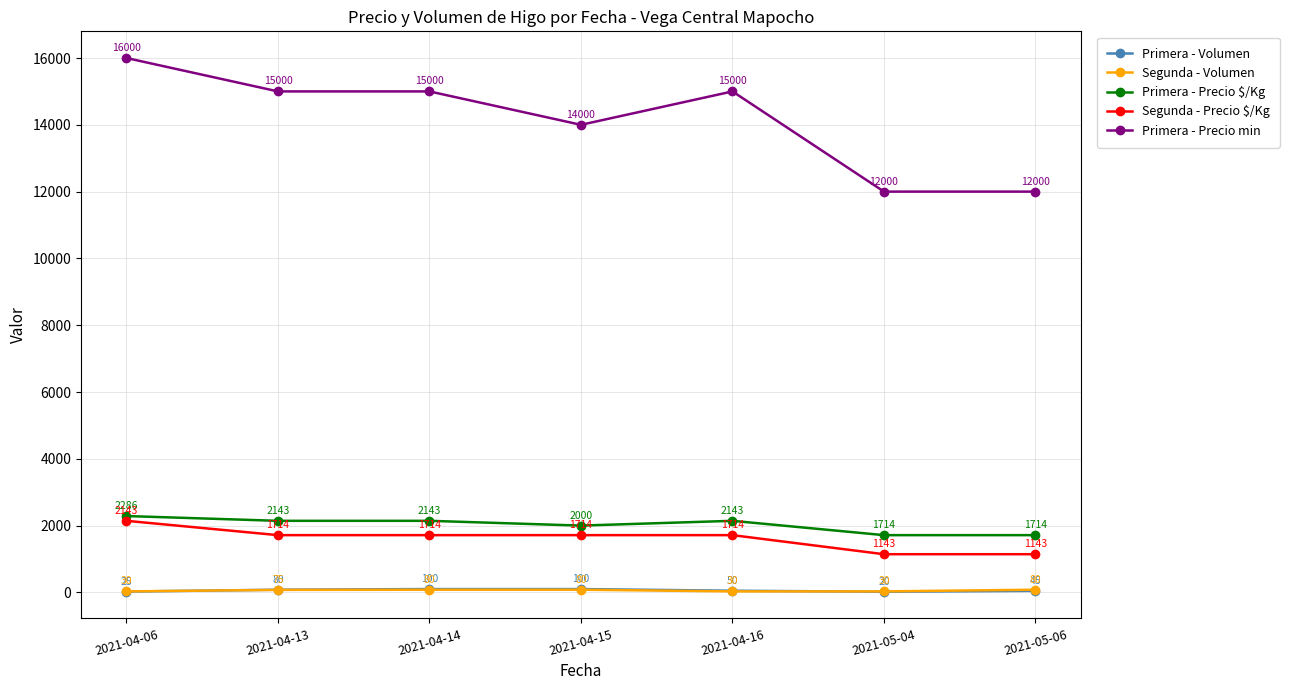

Which category has the lowest value across all series?

2021-05-04